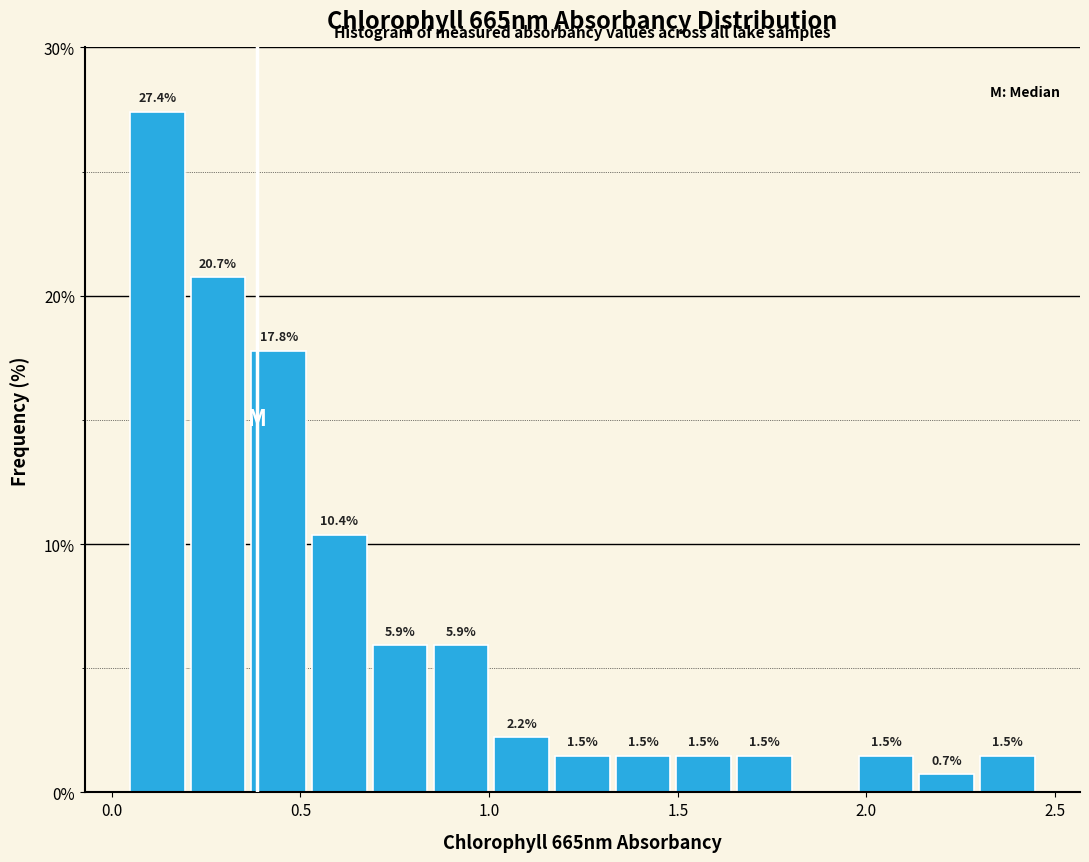

Around what value on the x-axis is the tallest bar? Give the approximate position of its centre, as read against the axis.

0.10